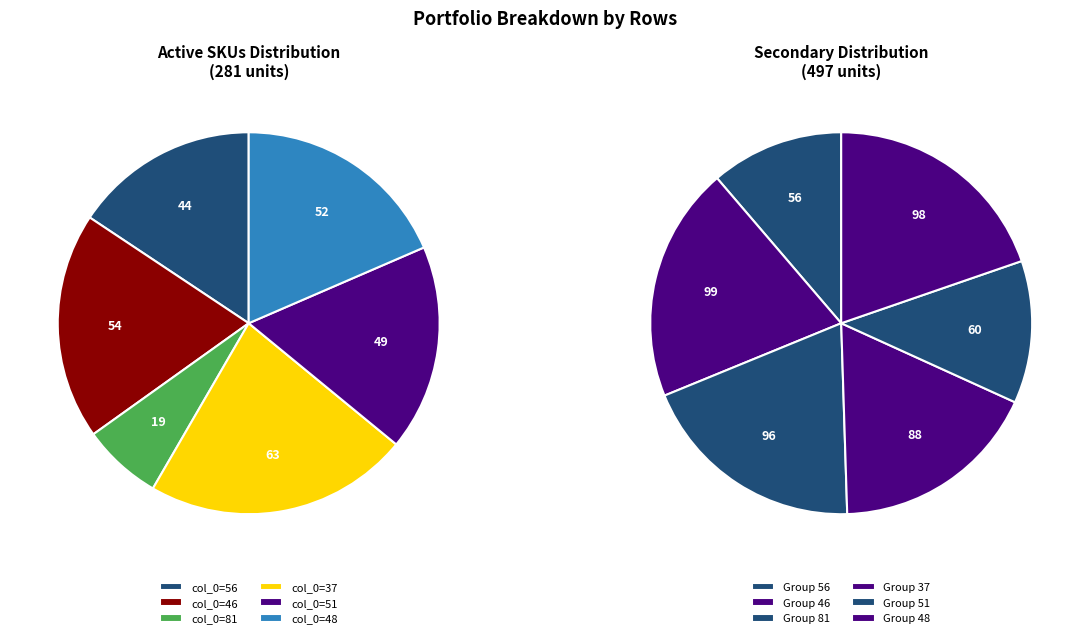

Count the number of slices in the pie.

6